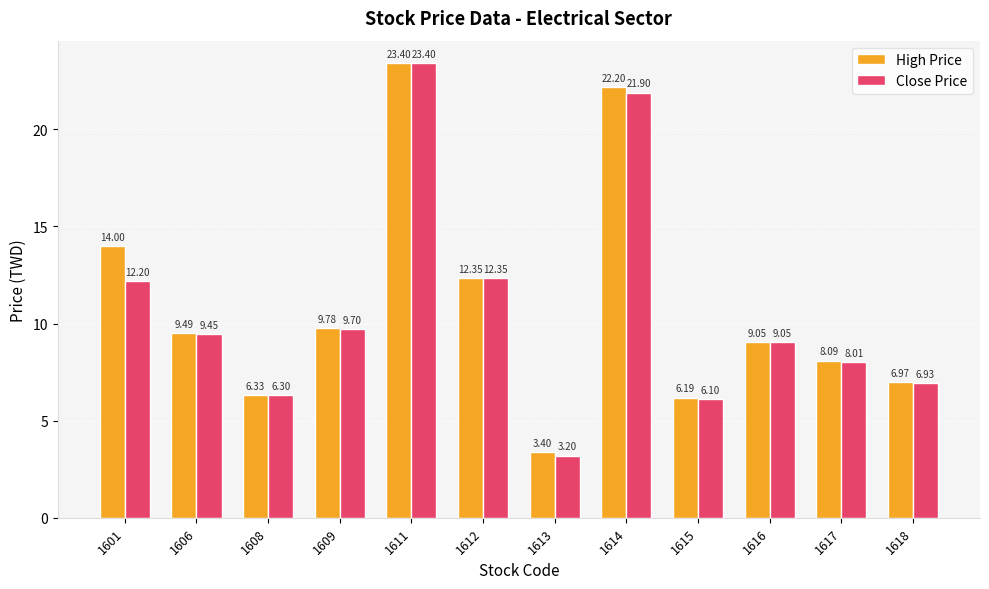

What are all the series names shown in the legend?

High Price, Close Price